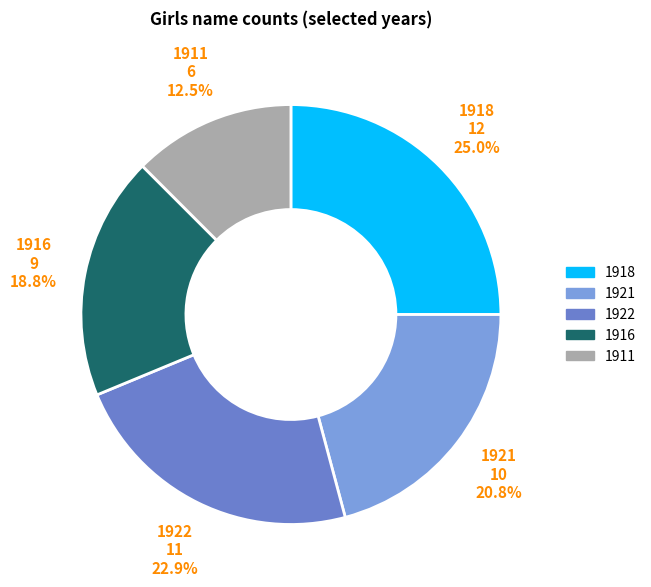

How many slices are in this pie chart?

5